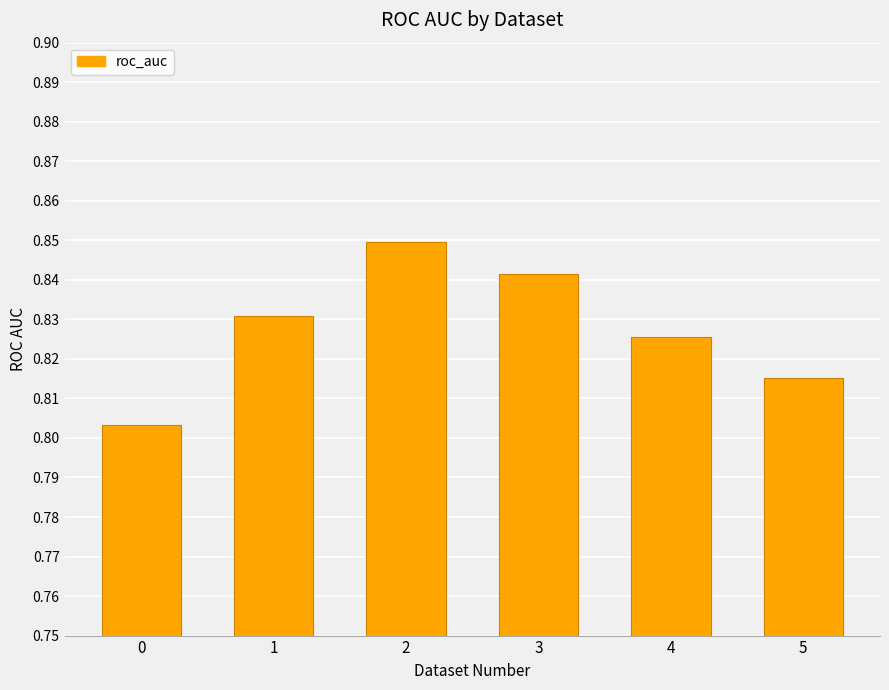

List the labels in order of value, smallest first.

0, 5, 4, 1, 3, 2